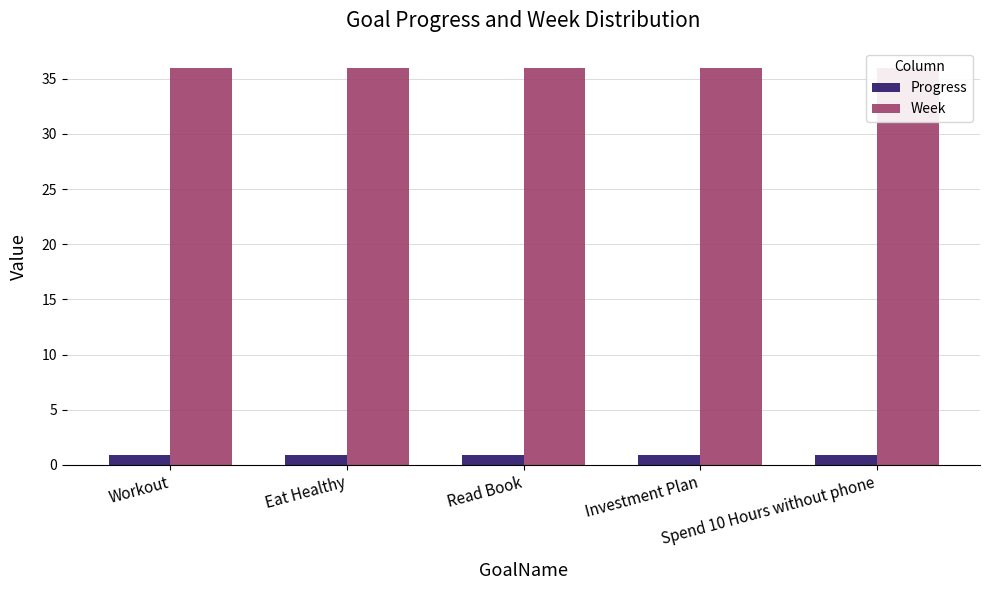

At how many categories does at least one series exceed 32?

5